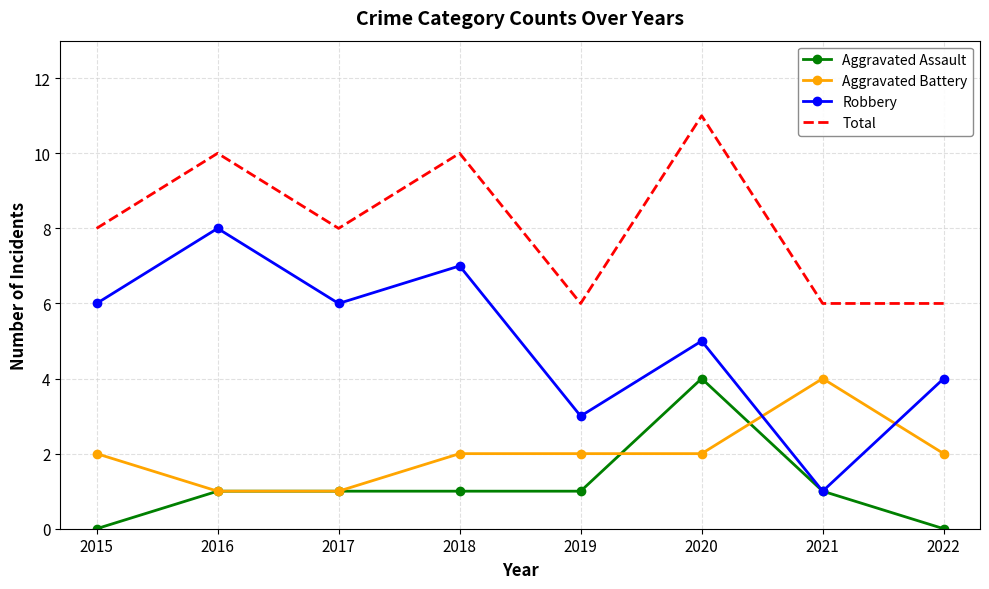

Between 2016 and 2021, which series saw the biggest shift?

Robbery